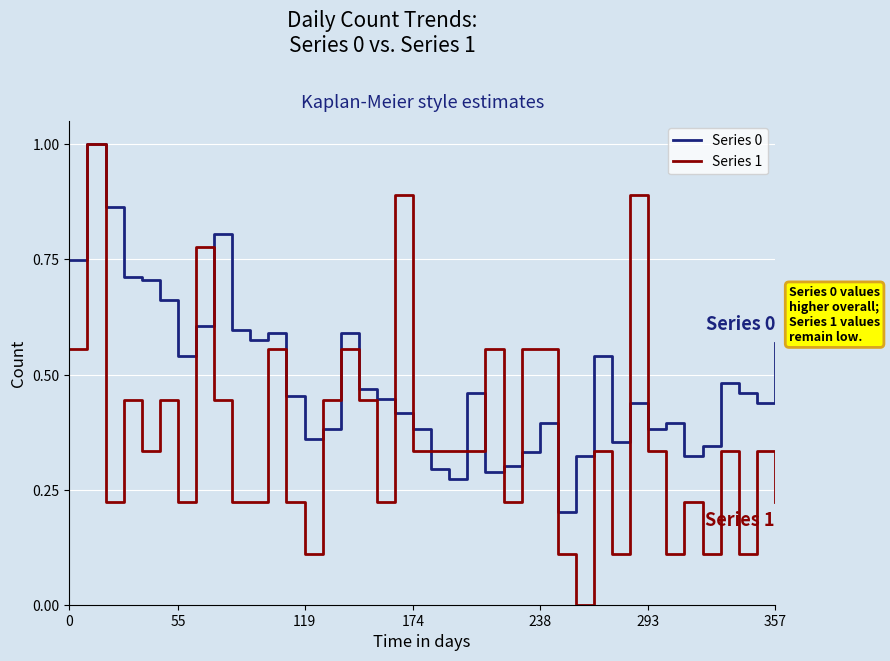

How many lines are shown in the chart?

2